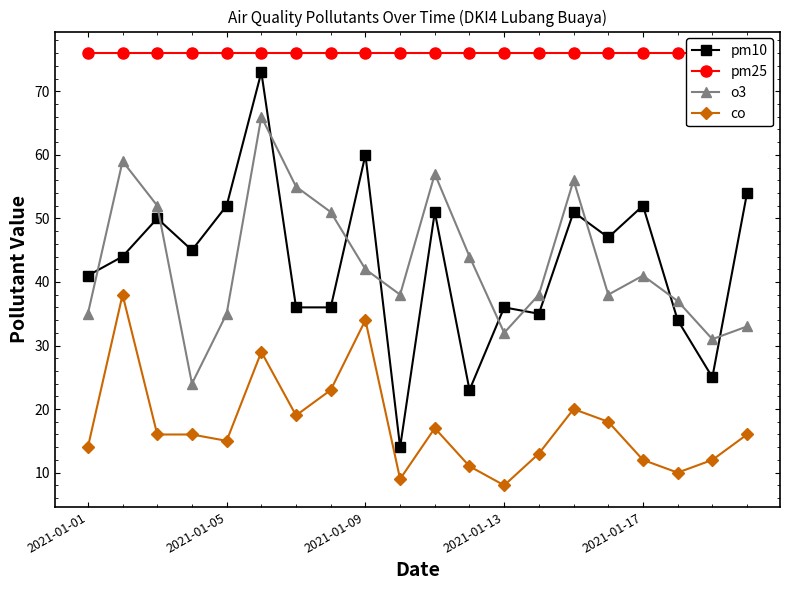

What is the total value across all series at 10?

201